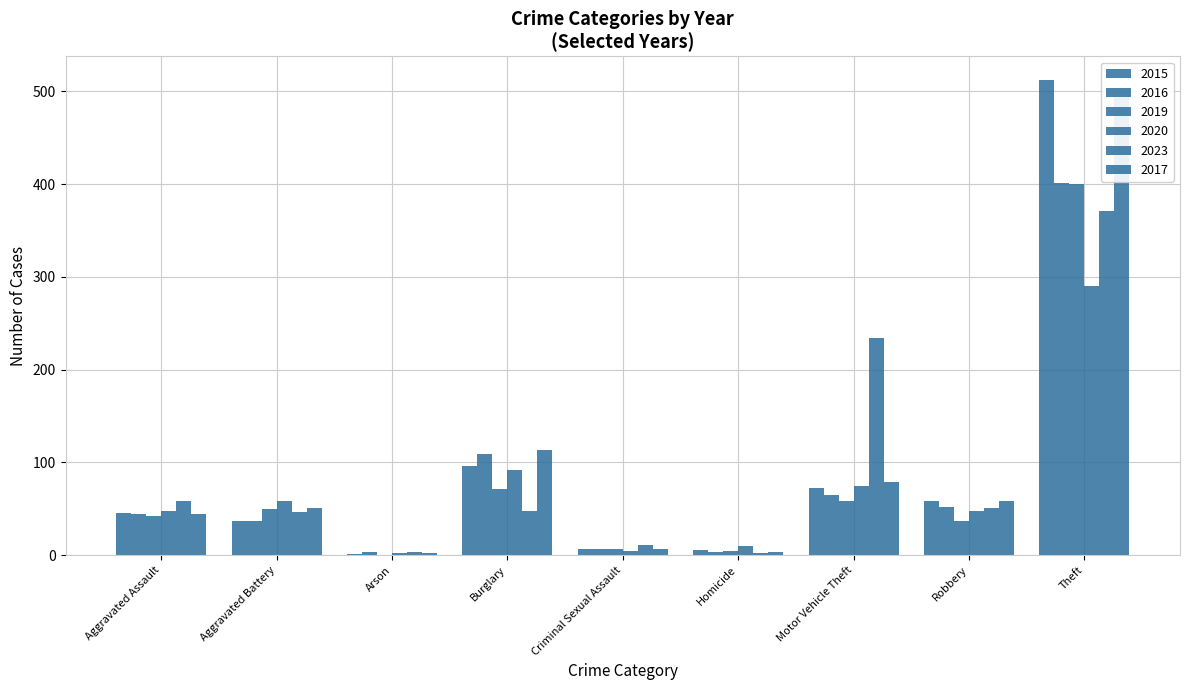

What is the maximum value shown in the chart?

512